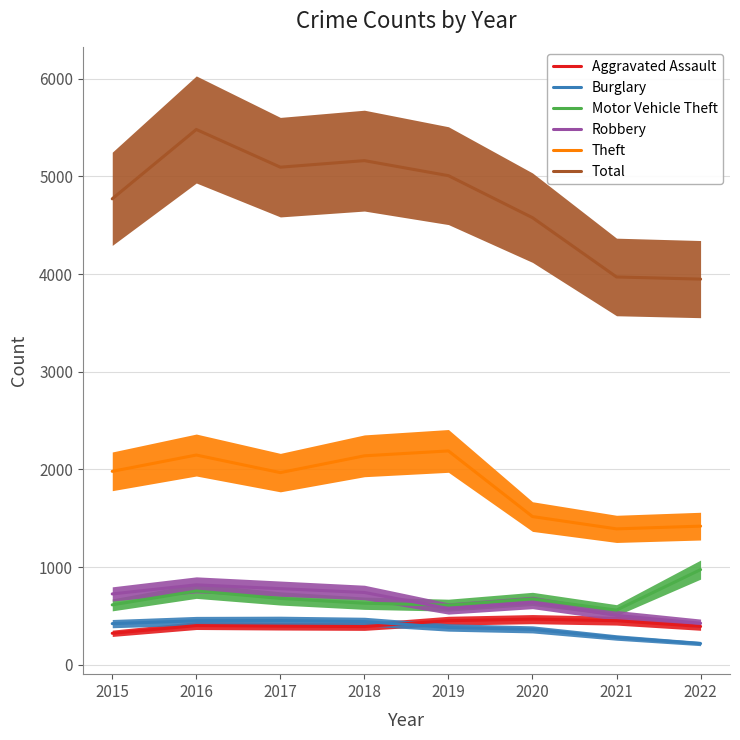

Rank the series at 2017 from lowest to highest value.

Aggravated Assault, Burglary, Motor Vehicle Theft, Robbery, Theft, Total